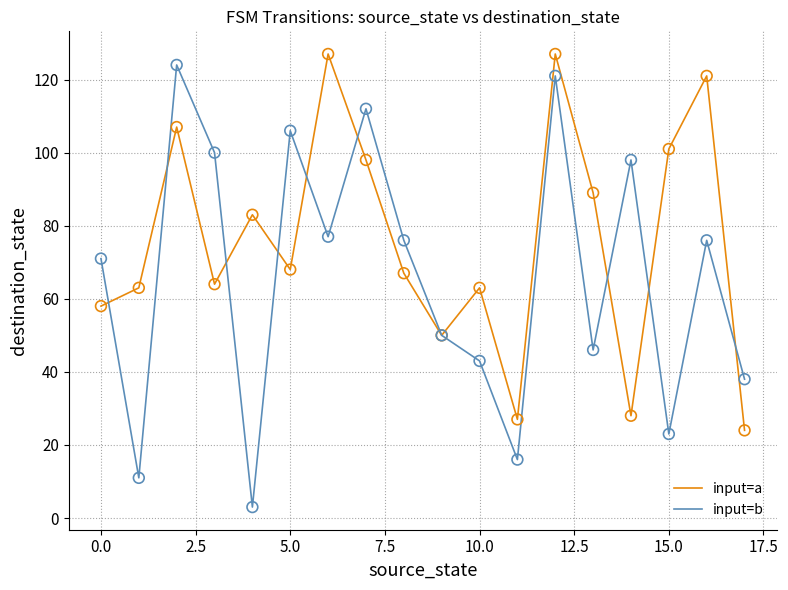

Which series has the largest total across all categories?

input=a